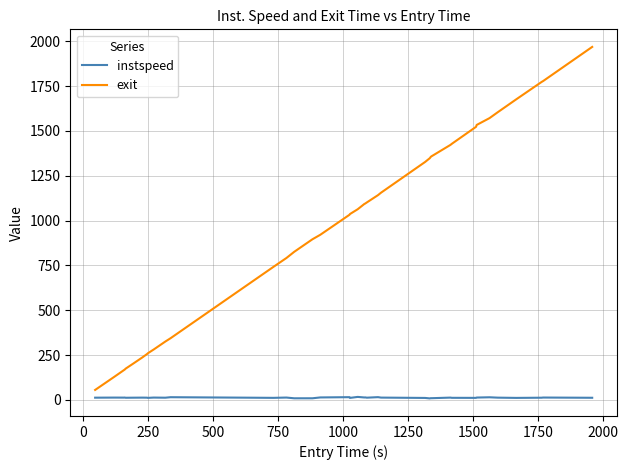

True or false: instspeed and exit intersect in this chart.

False